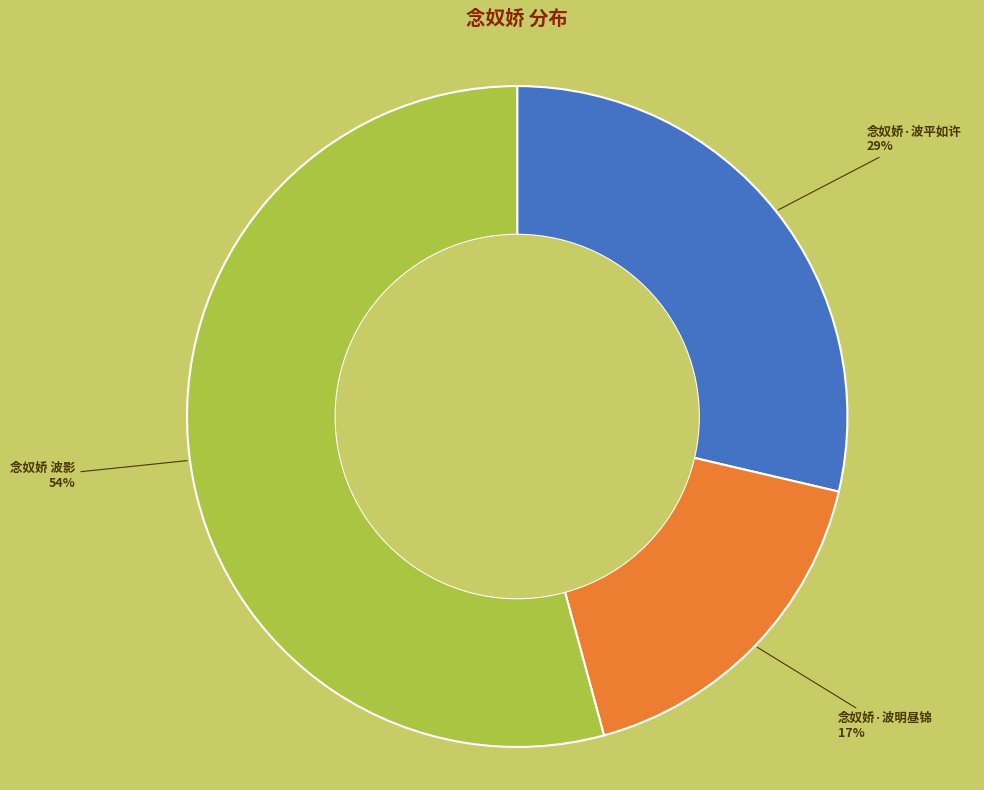

Is there any slice that represents more than half of the pie?

Yes